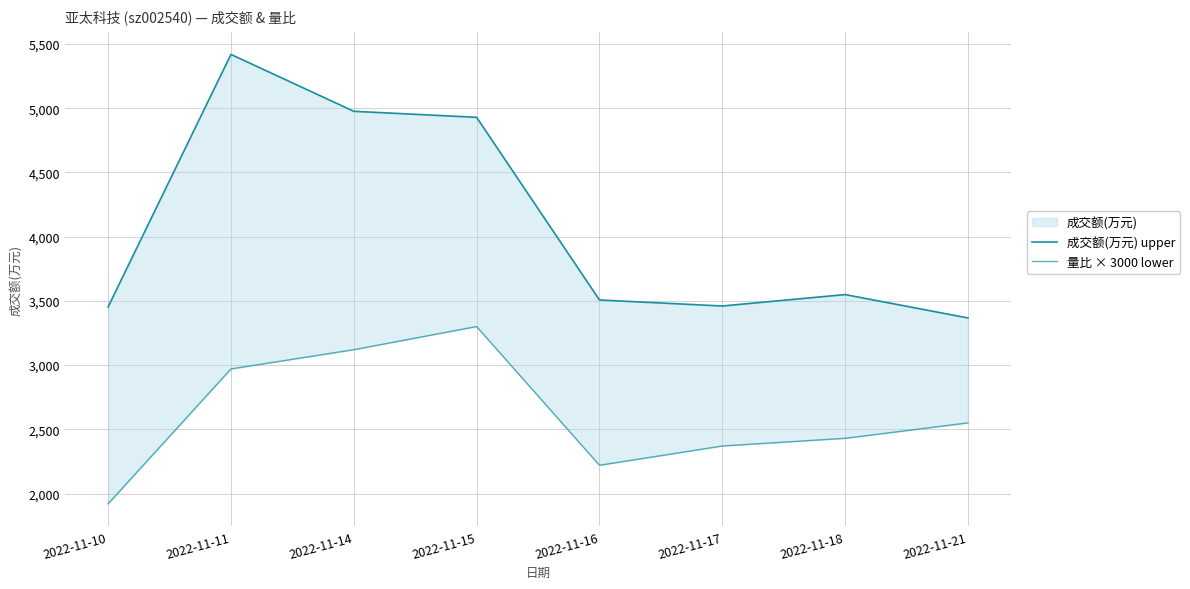

How many interior local peaks does the 成交额(万元) upper series have?

2